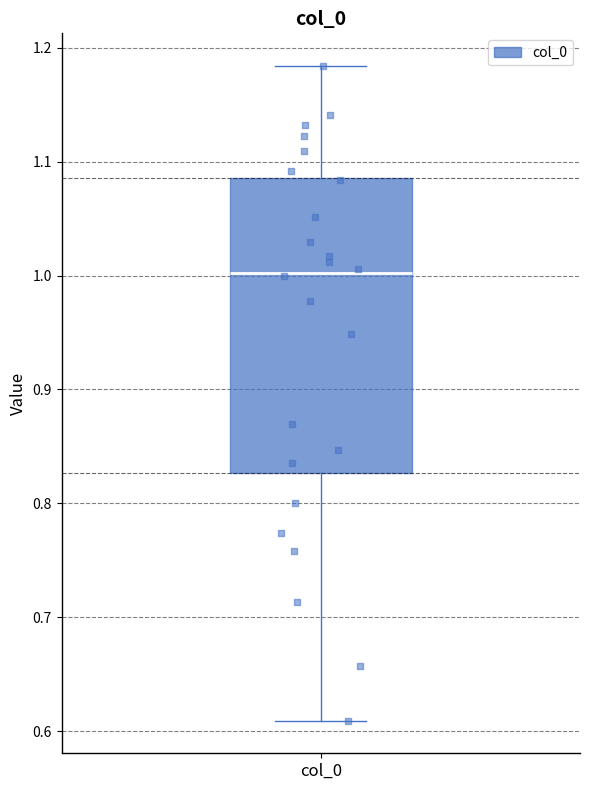

Transcribe this box plot: give where the median line is, the range the box spans, and where the two whiskers end, as read against the y-axis. The values are not printed on the chart, so give them approximately, as read against the axis.

median 1.00, box 0.83 to 1.09, whiskers 0.61 to 1.18